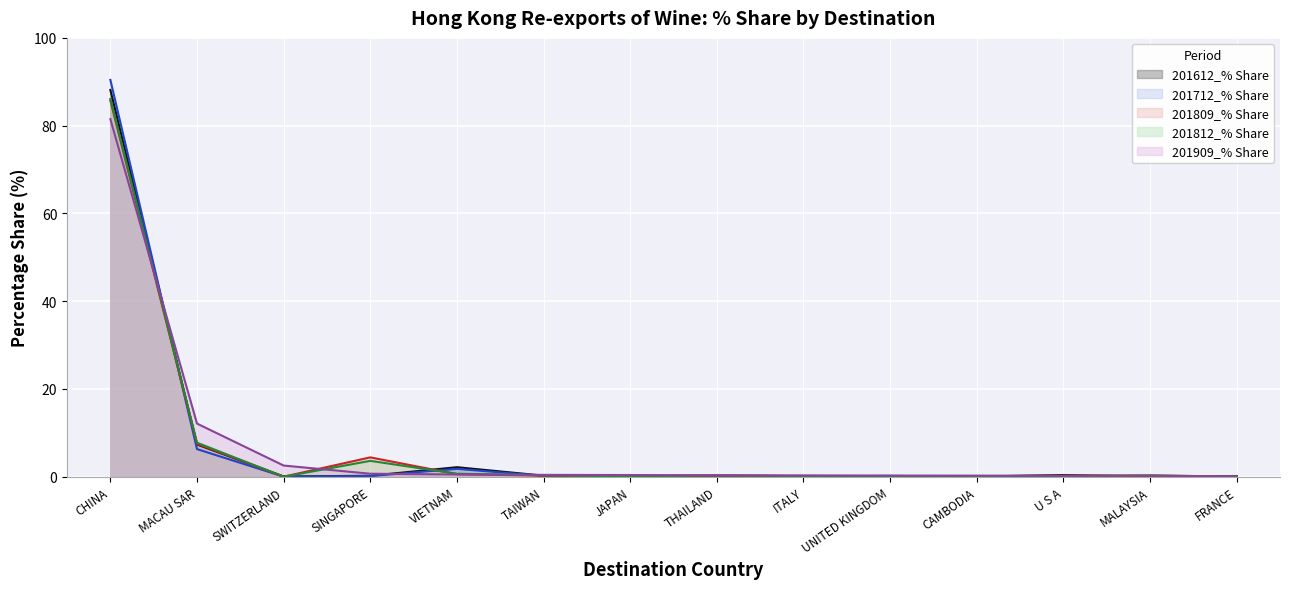

List the labels in order of 201909_% Share value, largest first.

CHINA, MACAU SAR, SWITZERLAND, SINGAPORE, VIETNAM, TAIWAN, JAPAN, THAILAND, ITALY, UNITED KINGDOM, CAMBODIA, U S A, MALAYSIA, FRANCE